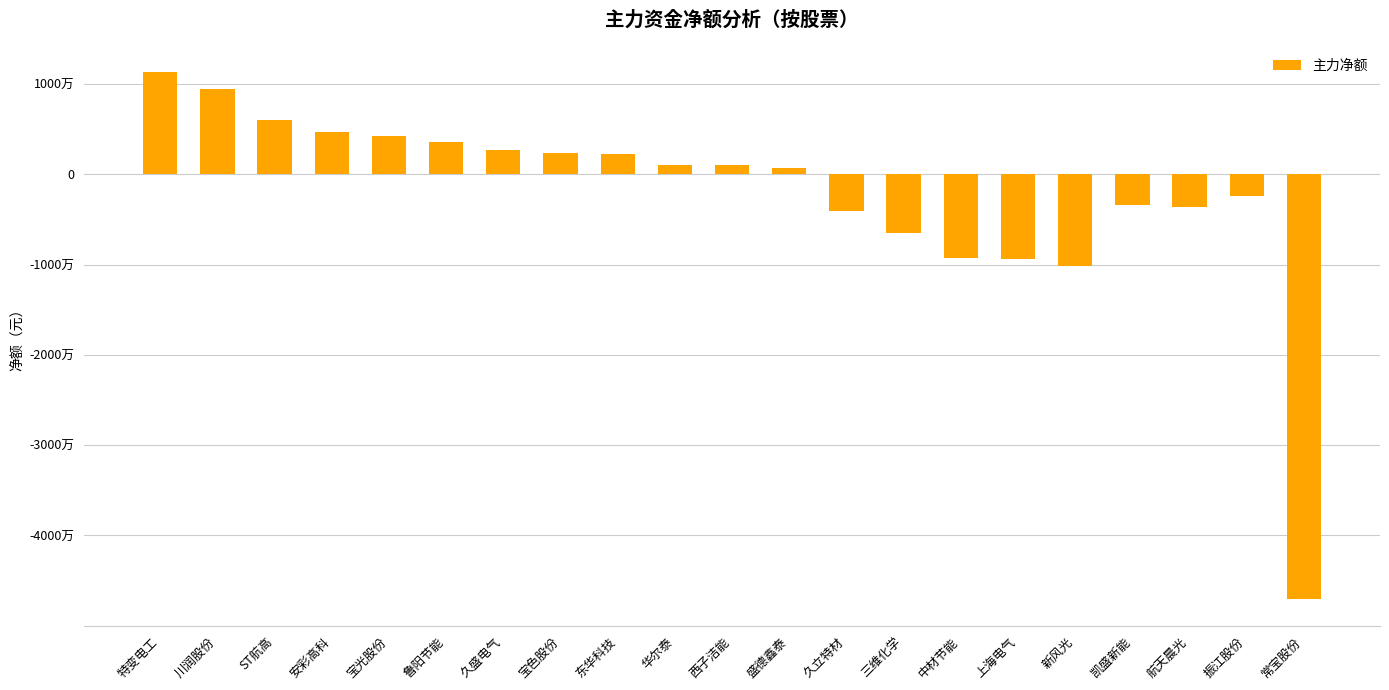

Rank the categories by value from highest to lowest.

特变电工, 川润股份, ST航高, 安彩高科, 宝光股份, 鲁阳节能, 久盛电气, 宝色股份, 东华科技, 华尔泰, 西子洁能, 盛德鑫泰, 振江股份, 凯盛新能, 航天晨光, 久立特材, 三维化学, 中材节能, 上海电气, 新风光, 常宝股份